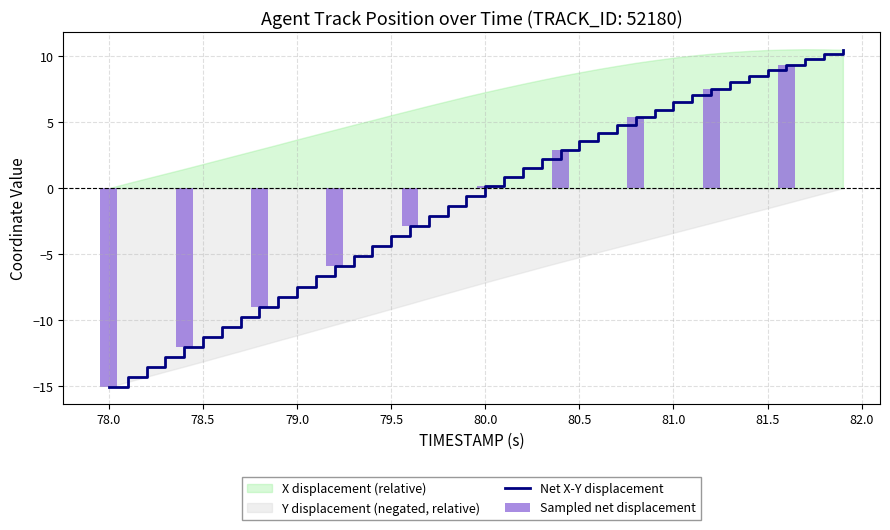

Reading left to right, what are all the values shown in this chart?

-15.1	-14.3	-13.5	-12.8	-12.1	-11.3	-10.5	-9.8	-9.0	-8.2	-7.5	-6.7	-5.9	-5.1	-4.4	-3.6	-2.9	-2.1	-1.3	-0.6	0.1	0.8	1.5	2.2	2.9	3.5	4.2	4.8	5.4	6.0	6.5	7.0	7.5	8.0	8.5	9.0	9.4	9.8	10.1	10.5